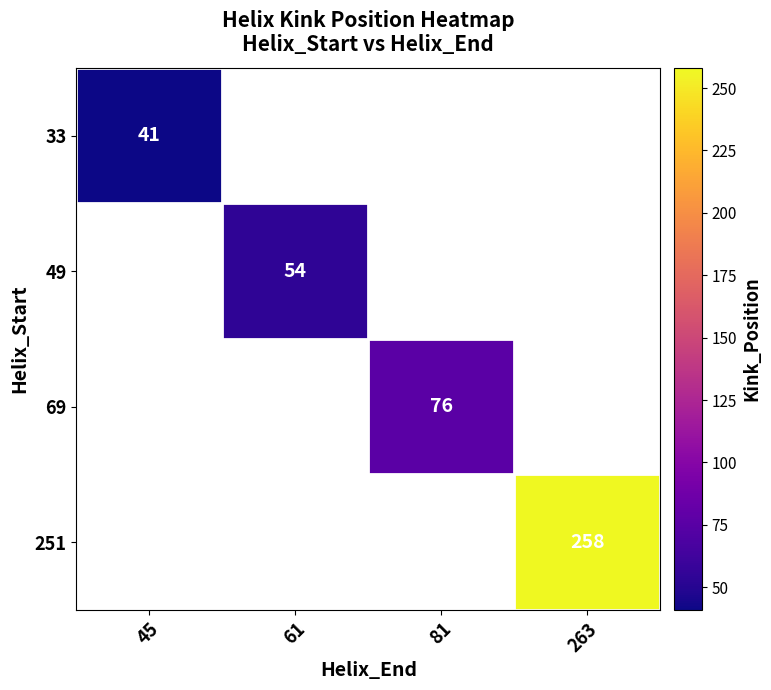

The value of 49 at 61 is 54. True or false?

True